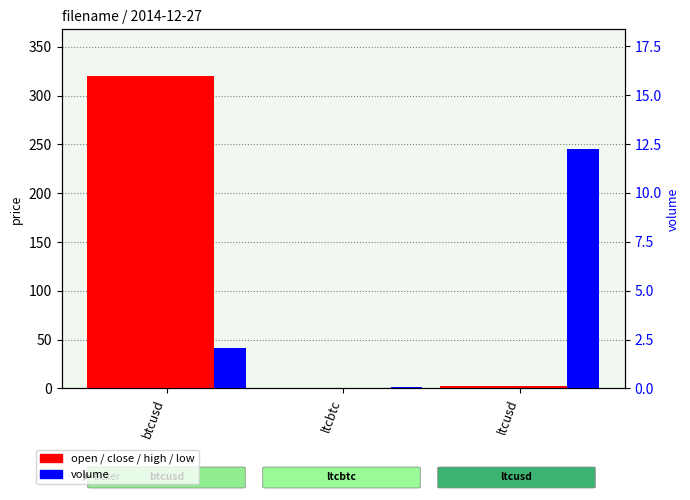

What is the average value of the open series?

107.6